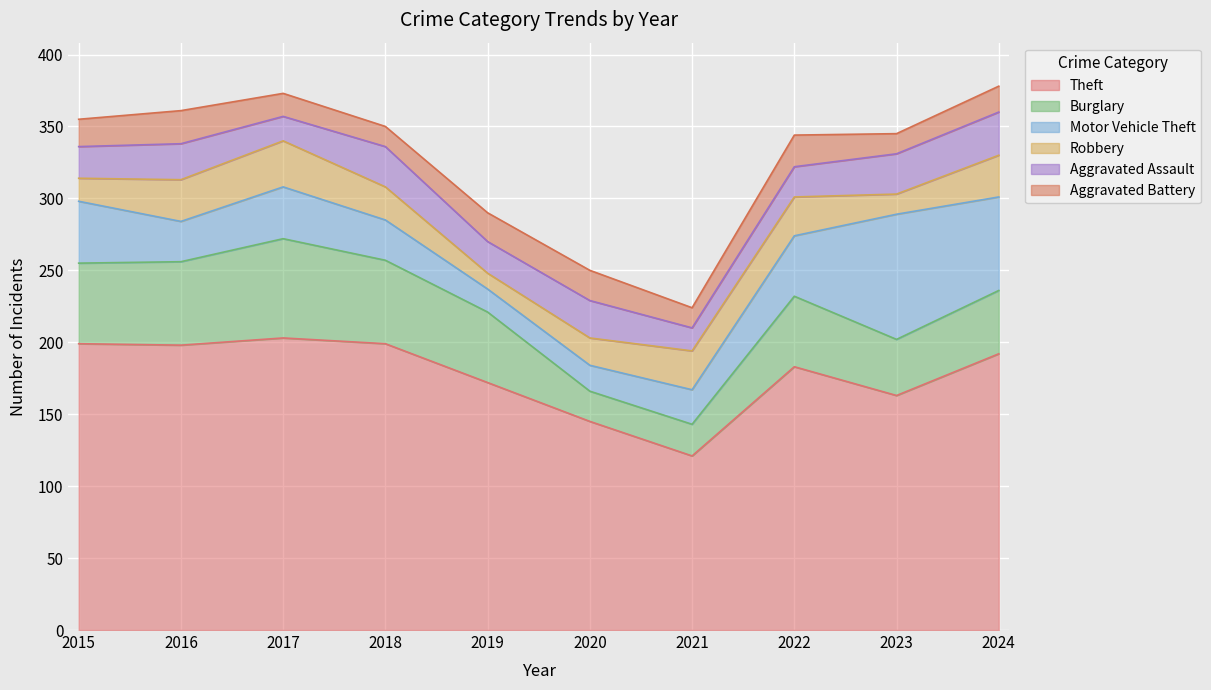

What is the sum of the Motor Vehicle Theft values at 2023 and 2018?

115